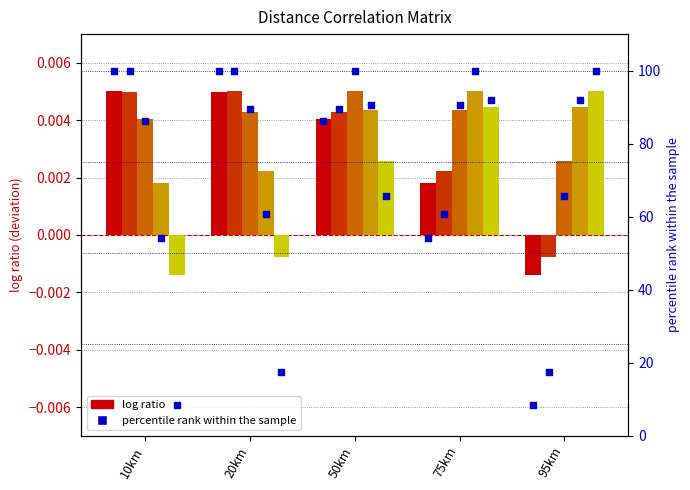

Is the value of 10km at 20km greater than the value of 95km at 20km?

Yes